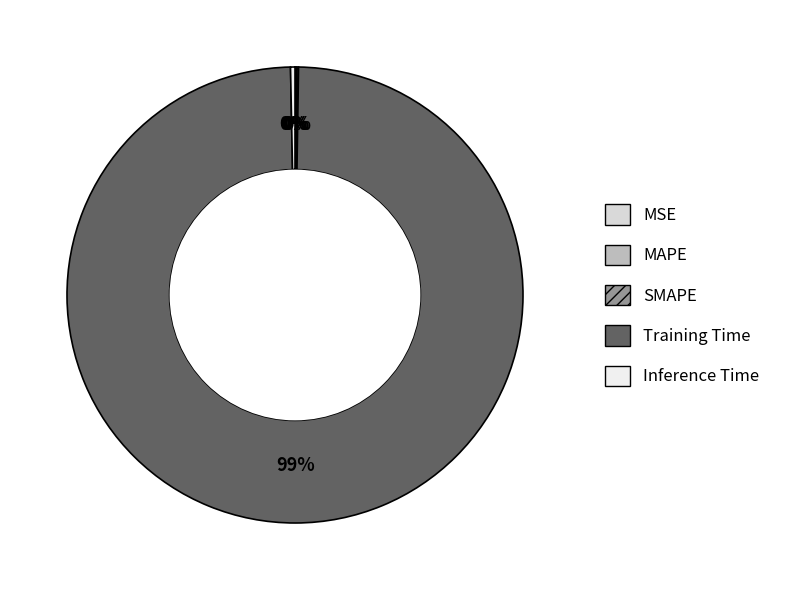

The MSE slice represents 0% of the pie. True or false?

True